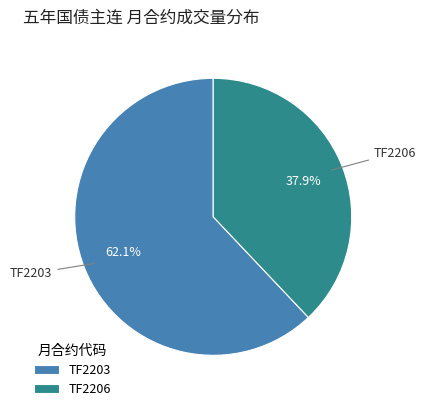

Which has a higher value, TF2203 or TF2206?

TF2203